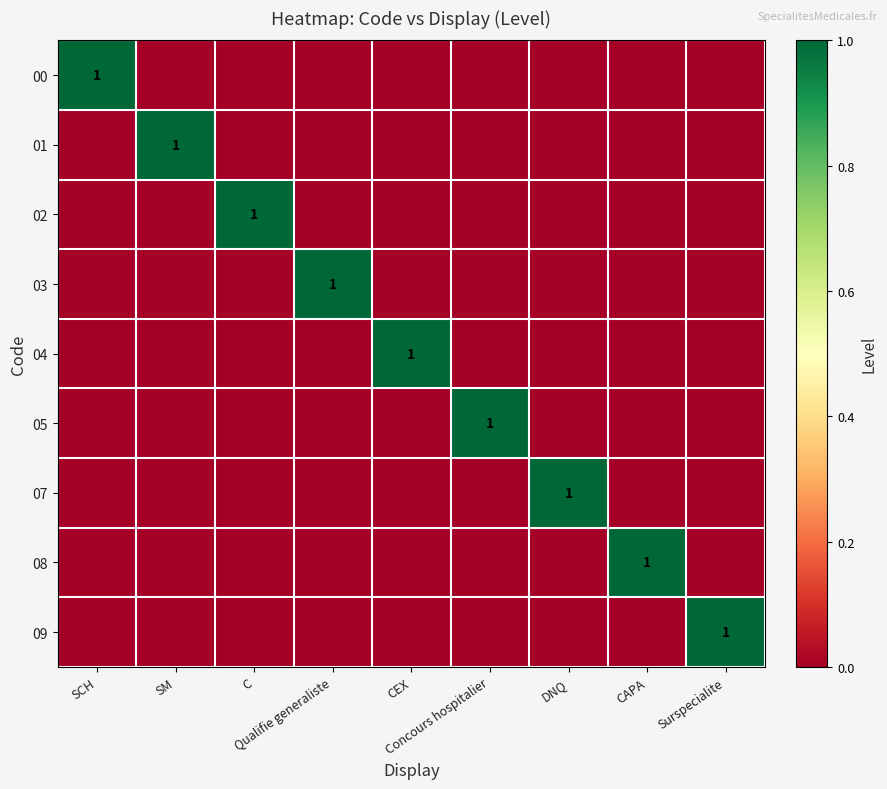

What is the spread (max minus min) of values at Surspecialite?

1